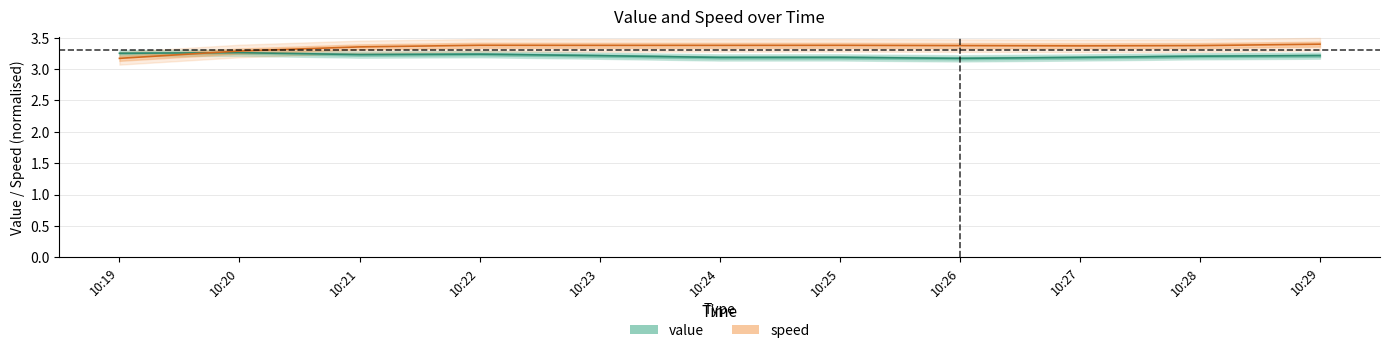

Is the value of value at 10:25 greater than the value of speed at 10:23?

No